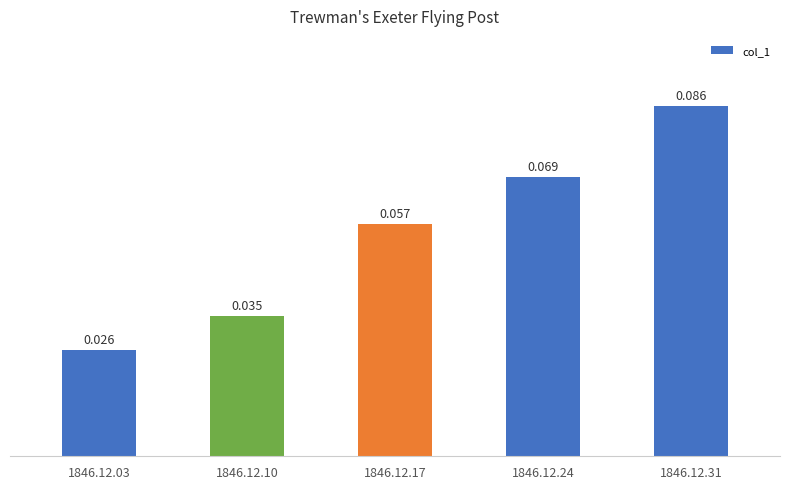

Reading left to right, list all the values displayed in this chart.

1846.12.03=0.0	1846.12.10=0.0	1846.12.17=0.1	1846.12.24=0.1	1846.12.31=0.1